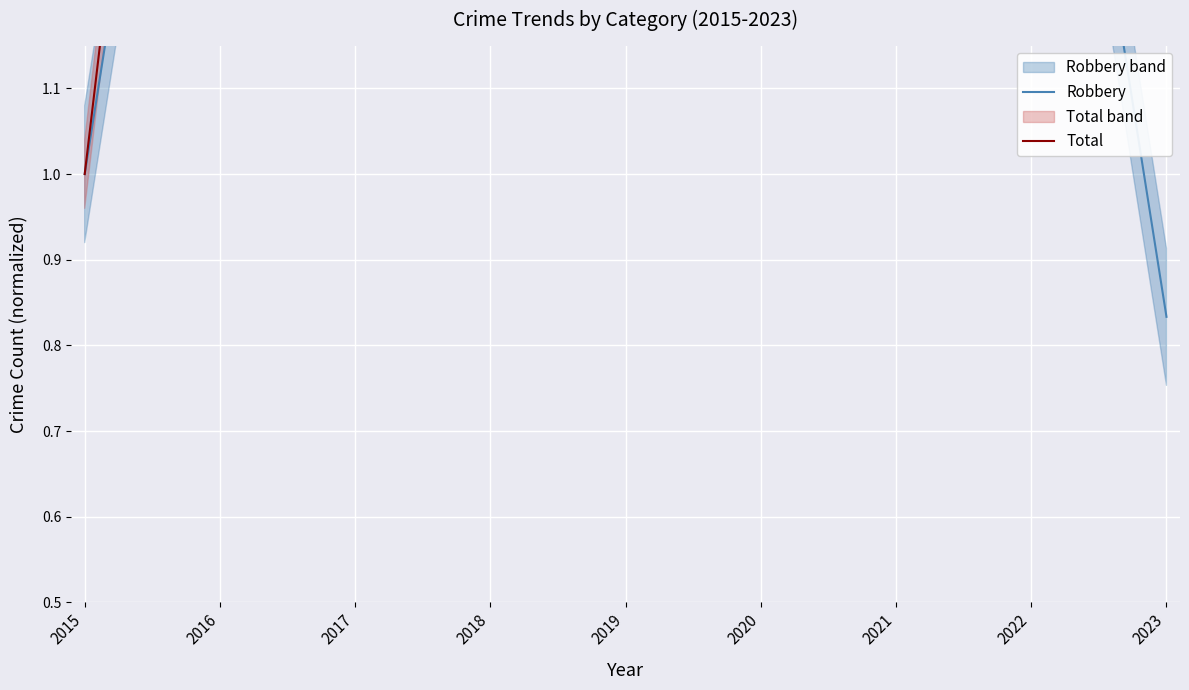

Rank the series at 2017 from highest to lowest value.

Total, Robbery